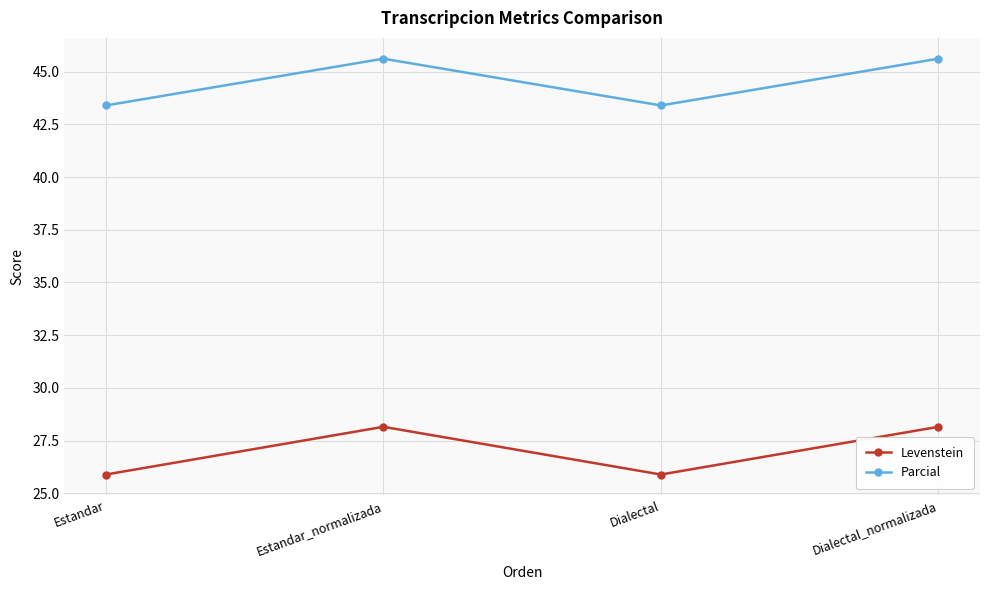

What value does the Parcial series have at Estandar_normalizada?

45.6